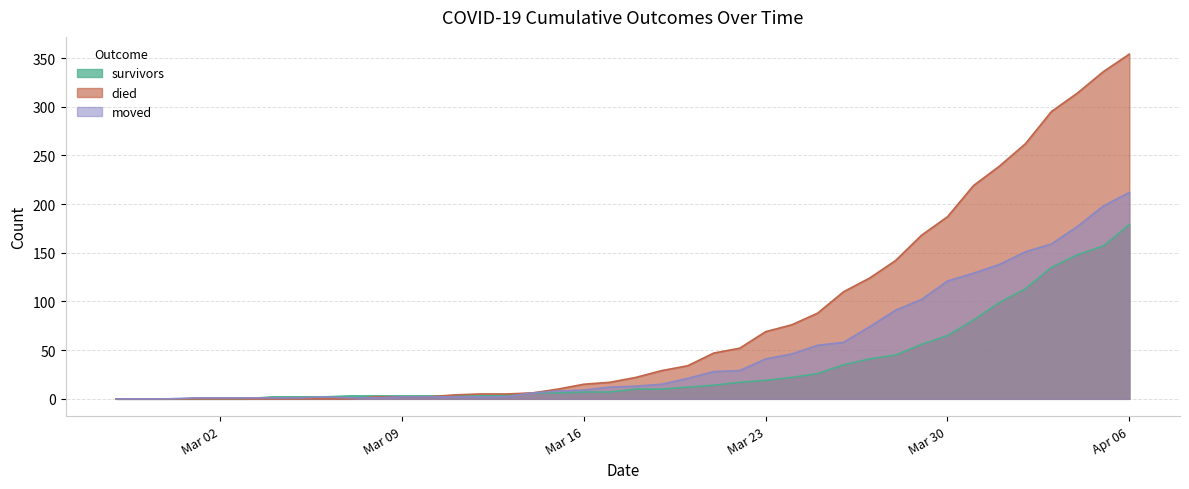

How many lines are shown in the chart?

3